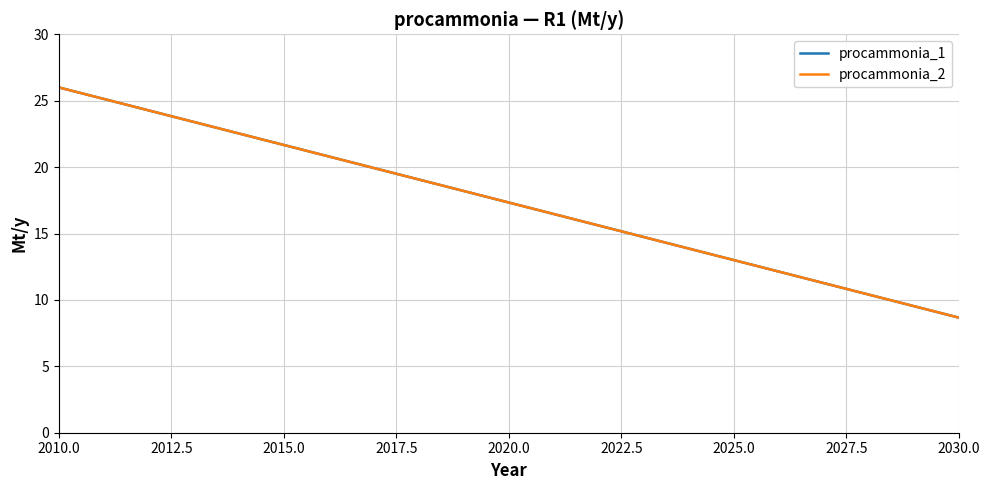

Which series has the largest total across all categories?

procammonia_1